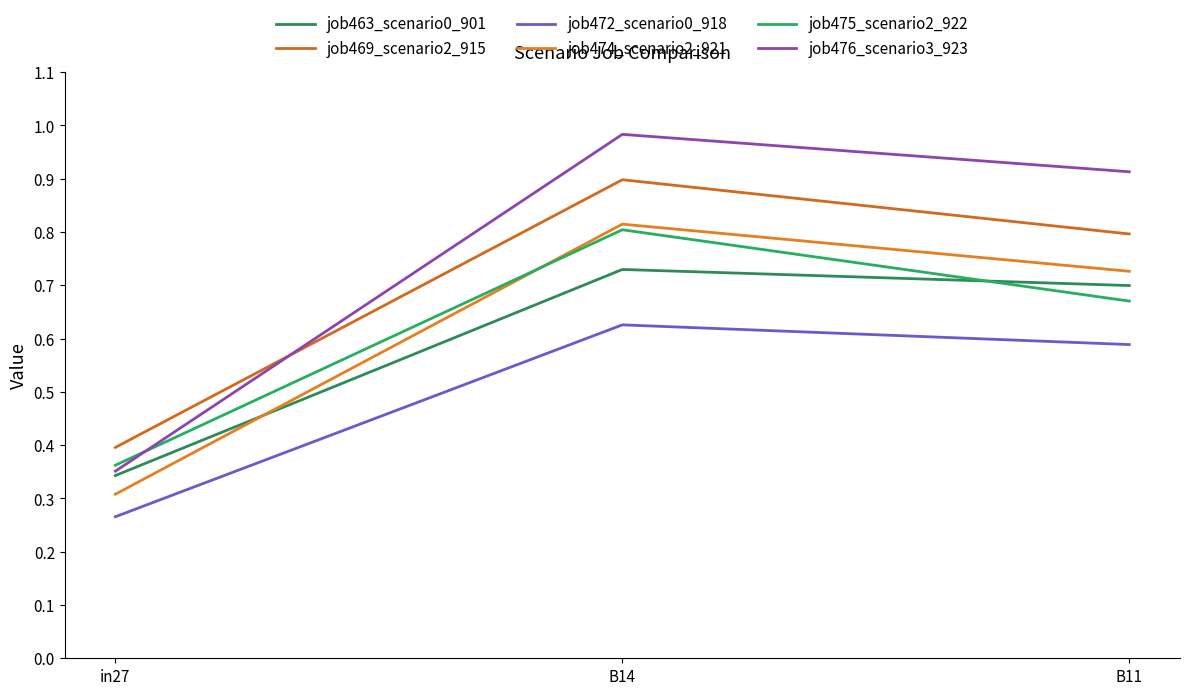

Reading right to left, transcribe all the data shown in this chart.

job463_scenario0_901: B11=0.7	B14=0.7	in27=0.3
job469_scenario2_915: B11=0.8	B14=0.9	in27=0.4
job472_scenario0_918: B11=0.6	B14=0.6	in27=0.3
job474_scenario2_921: B11=0.7	B14=0.8	in27=0.3
job475_scenario2_922: B11=0.7	B14=0.8	in27=0.4
job476_scenario3_923: B11=0.9	B14=1.0	in27=0.4